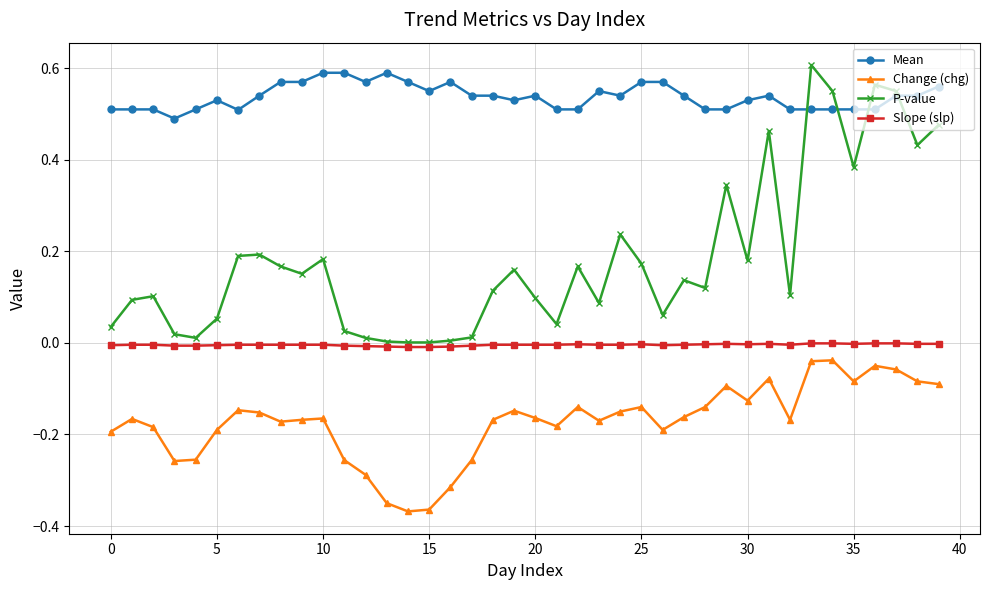

Is this an area chart (filled region under the line)?

No